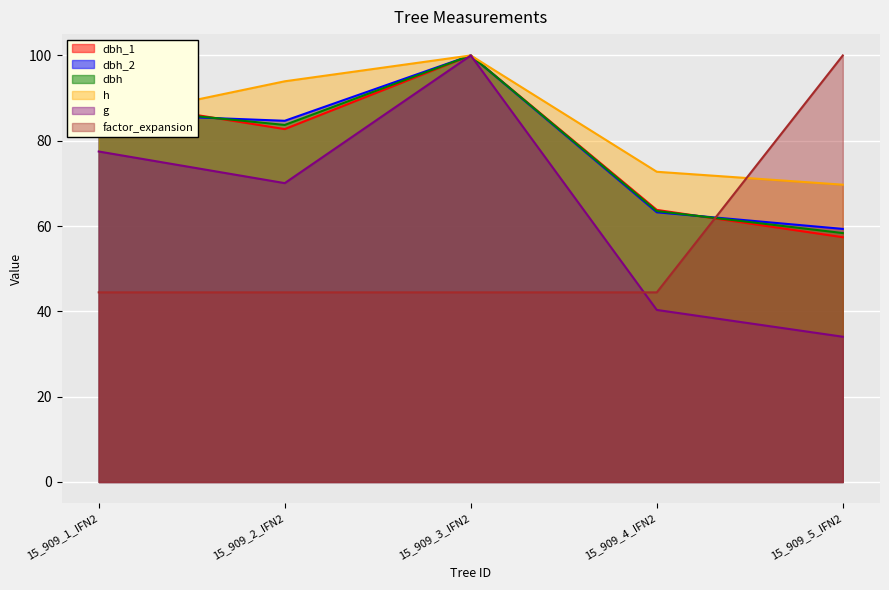

The h series shows 29.6 at 15_909_4_IFN2. True or false?

False